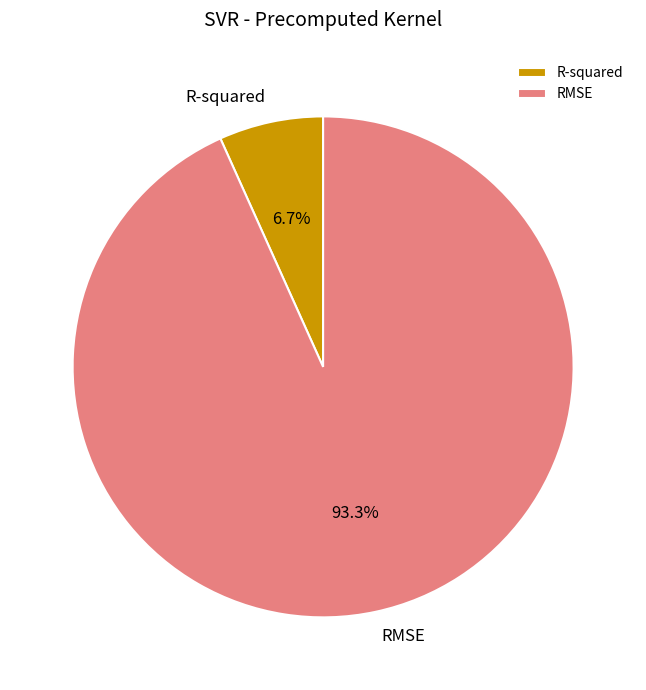

What is the smallest slice in the pie chart?

R-squared